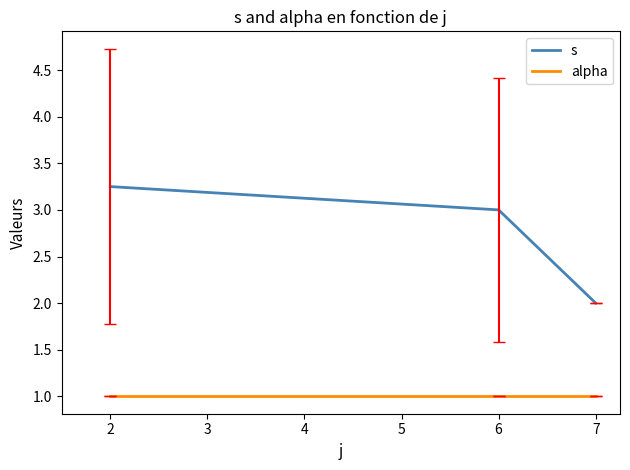

Is the value of alpha at 2 greater than the value of s at 6?

No